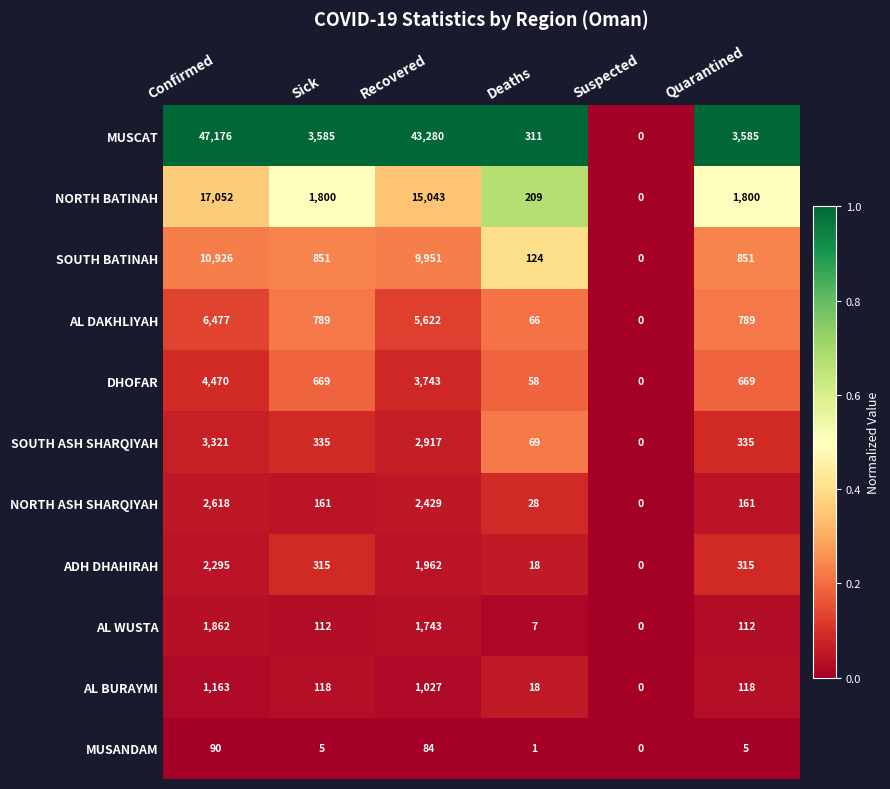

Which series has the largest total across all categories?

MUSCAT